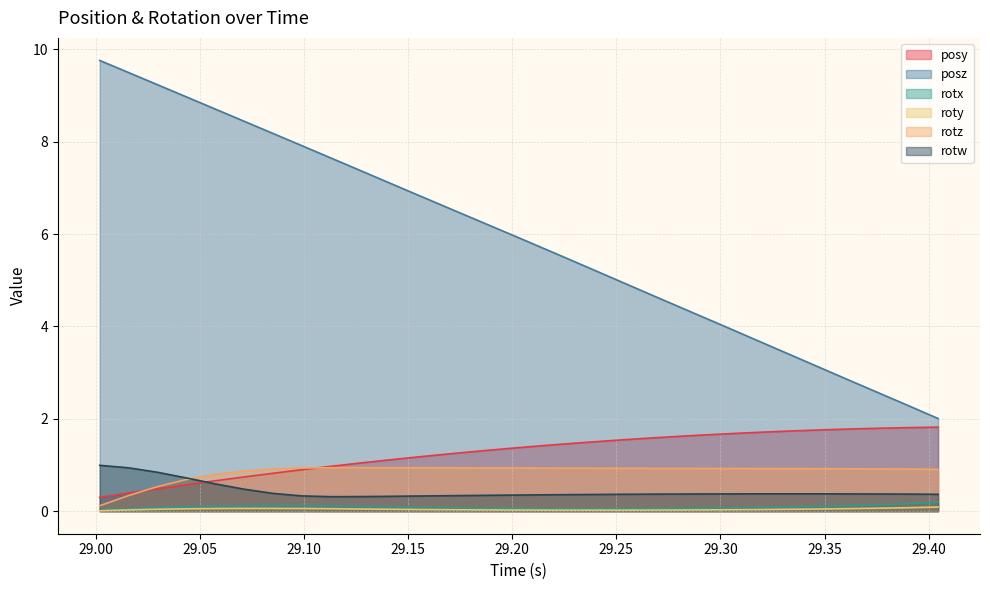

True or false: posz and roty cross at least once.

False